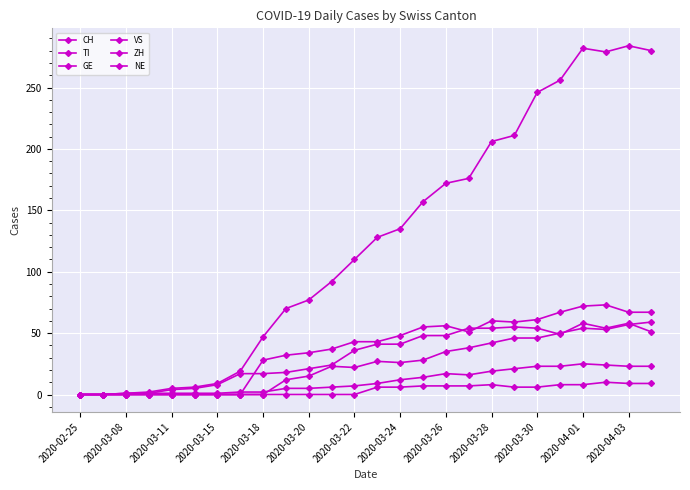

How many data points does each series have?

26